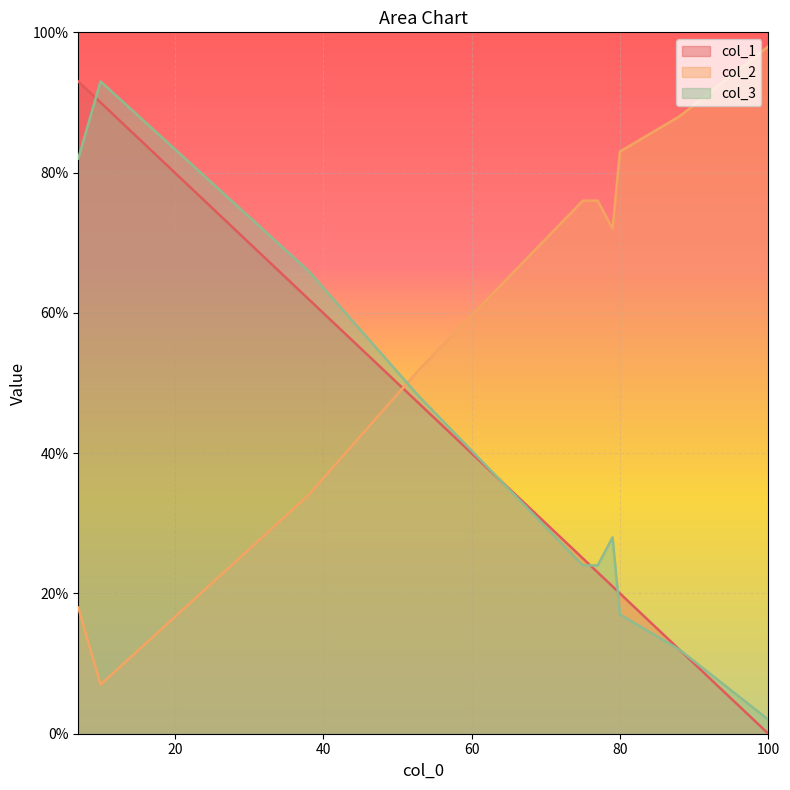

What are all the series names shown in the legend?

col_1, col_2, col_3